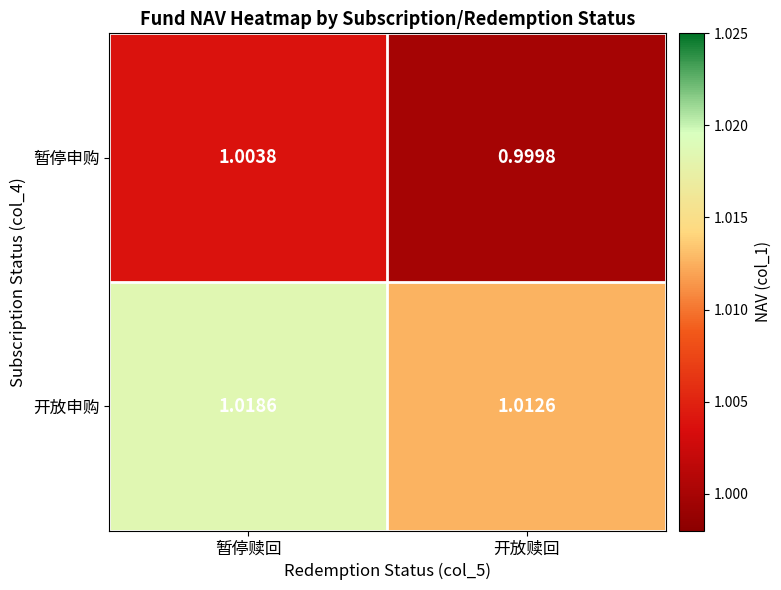

List the series in order of their overall mean, lowest first.

暂停申购, 开放申购